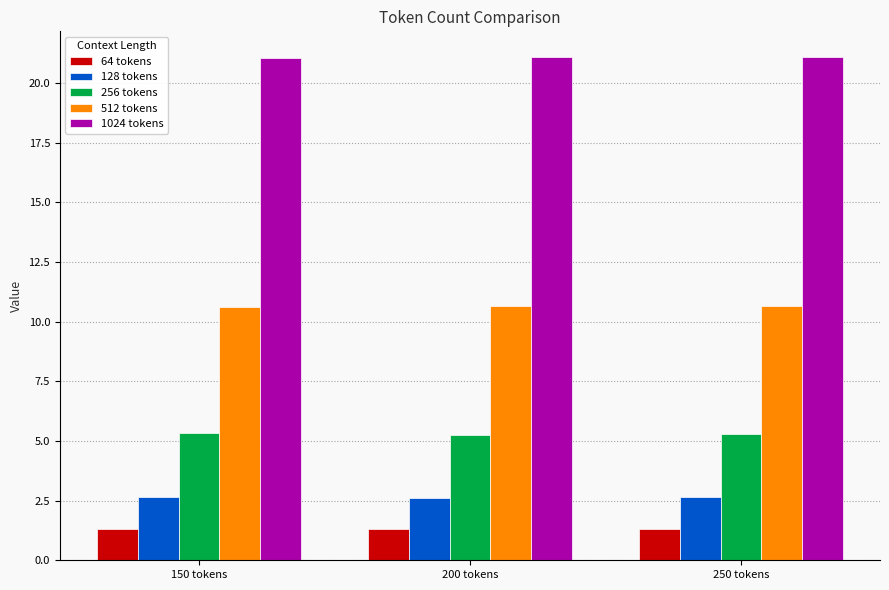

What is the smallest value displayed?

1.3